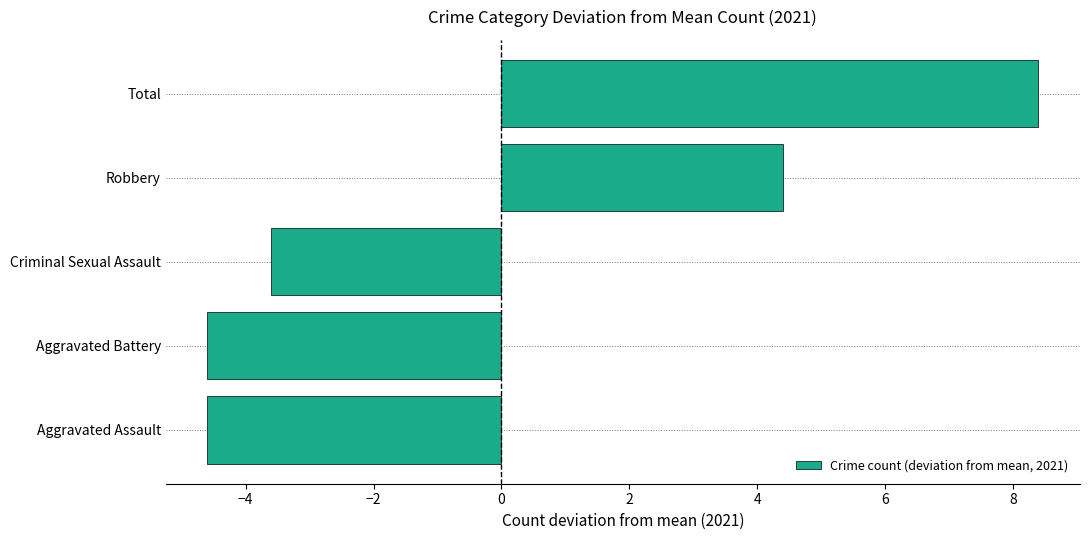

Reading top to bottom, list all the values displayed in this chart.

8.4	4.4	-3.6	-4.6	-4.6